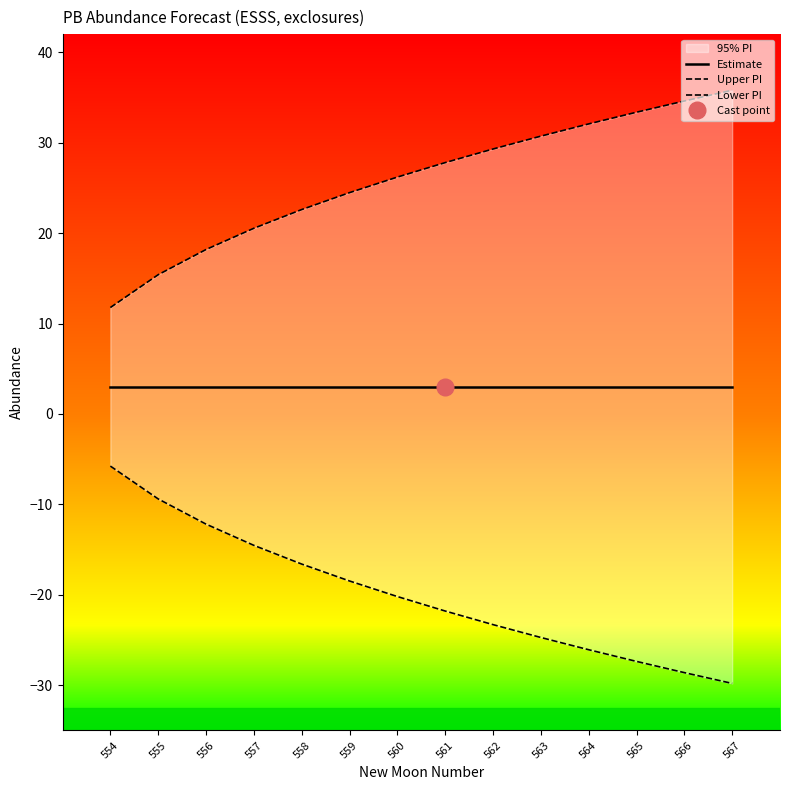

Is it true that Estimate equals 3.0 at 565?

True